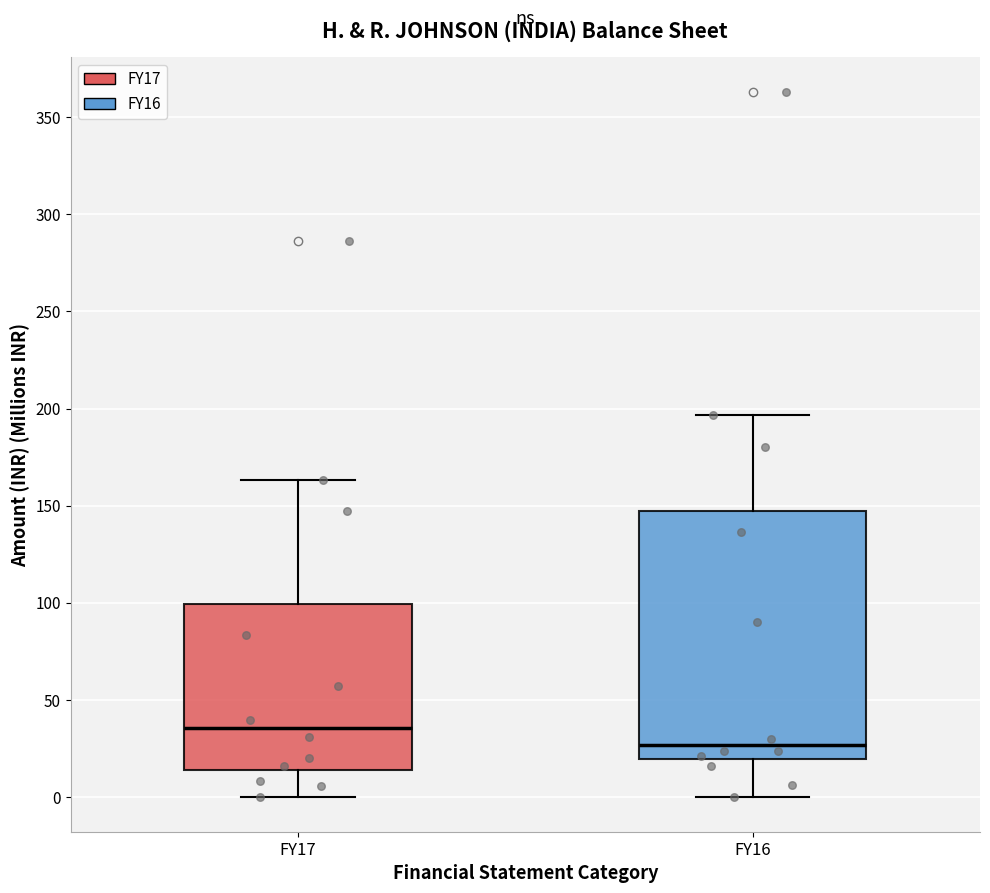

Which box has the lowest median line?

FY16